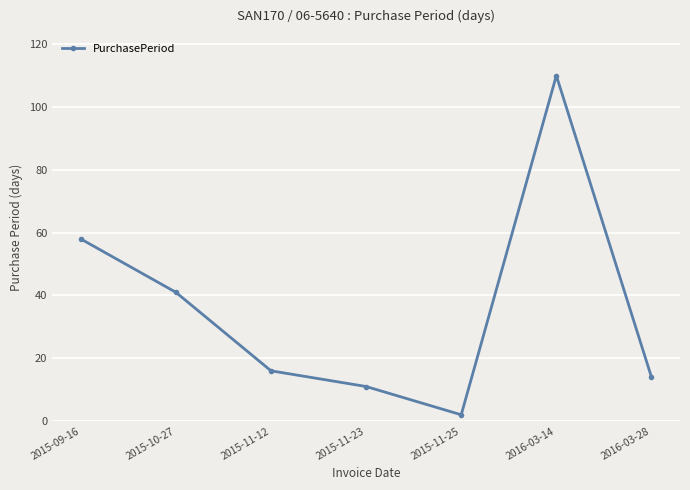

What is the sum of all values?

252